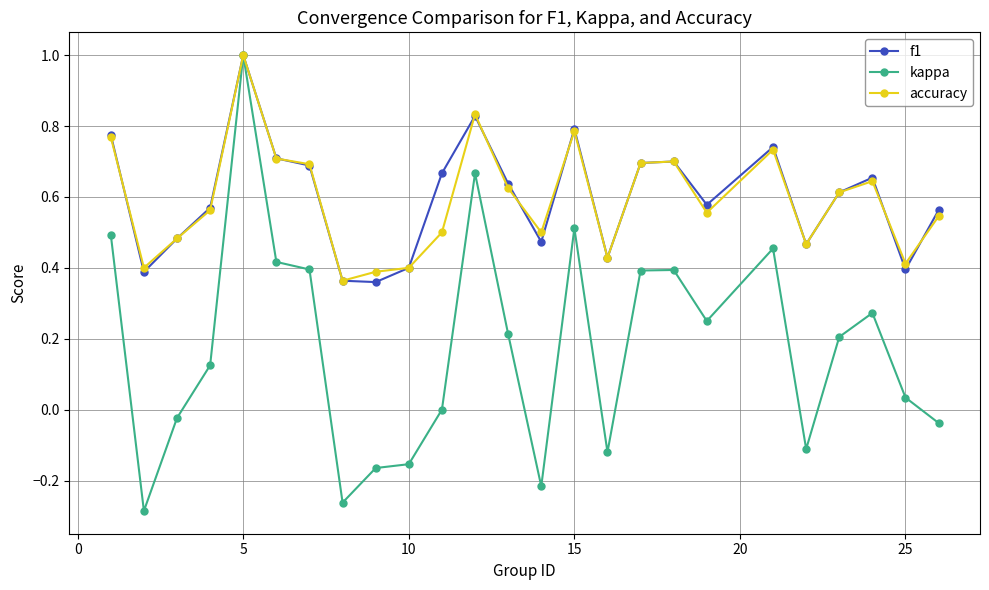

Which series has the widest spread of values?

kappa